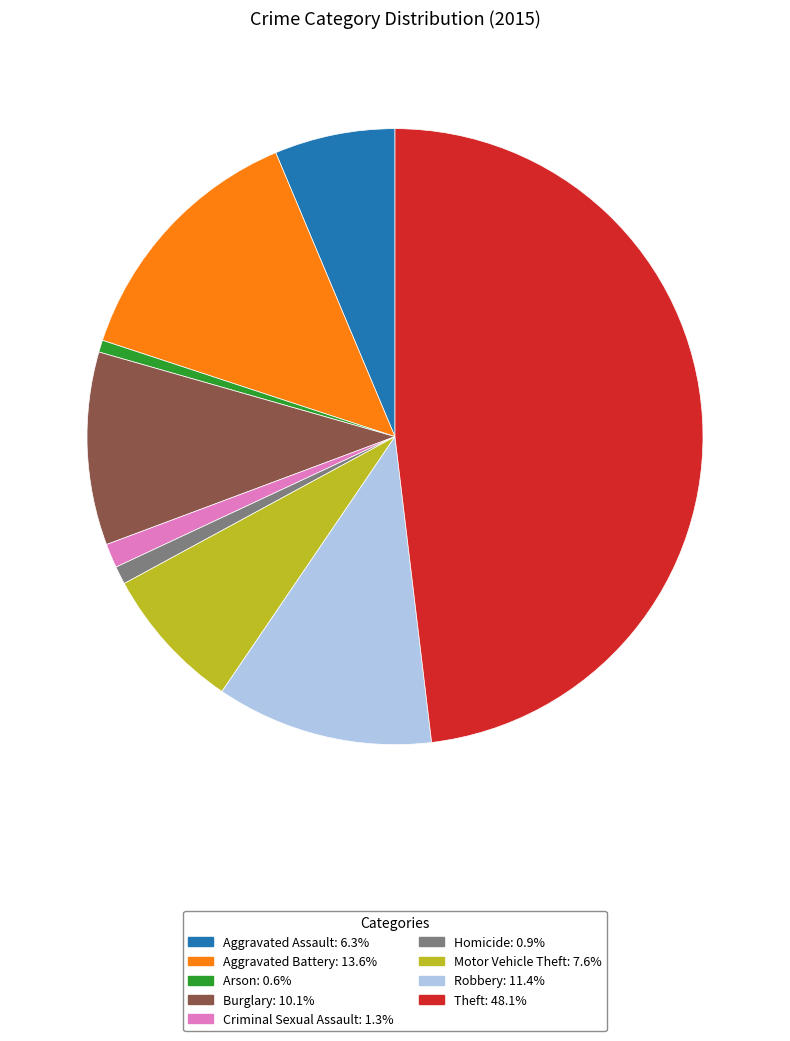

Which category has the biggest portion of the pie?

Theft